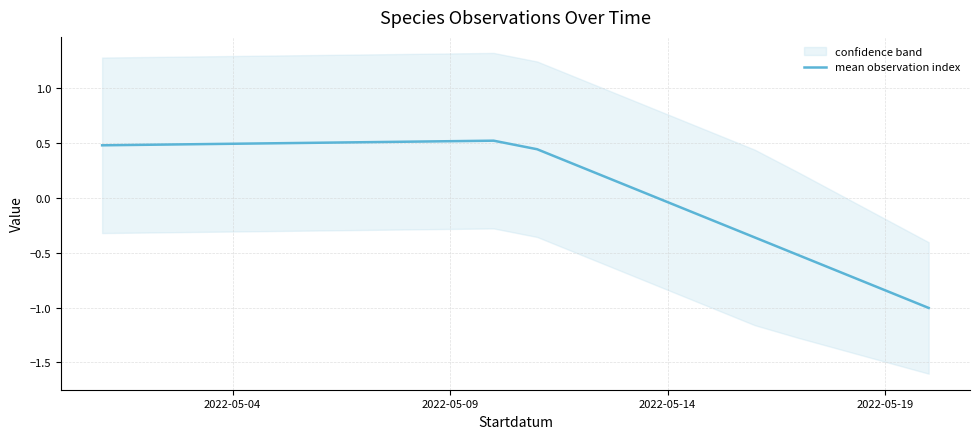

What is the sum of all values?

2.2